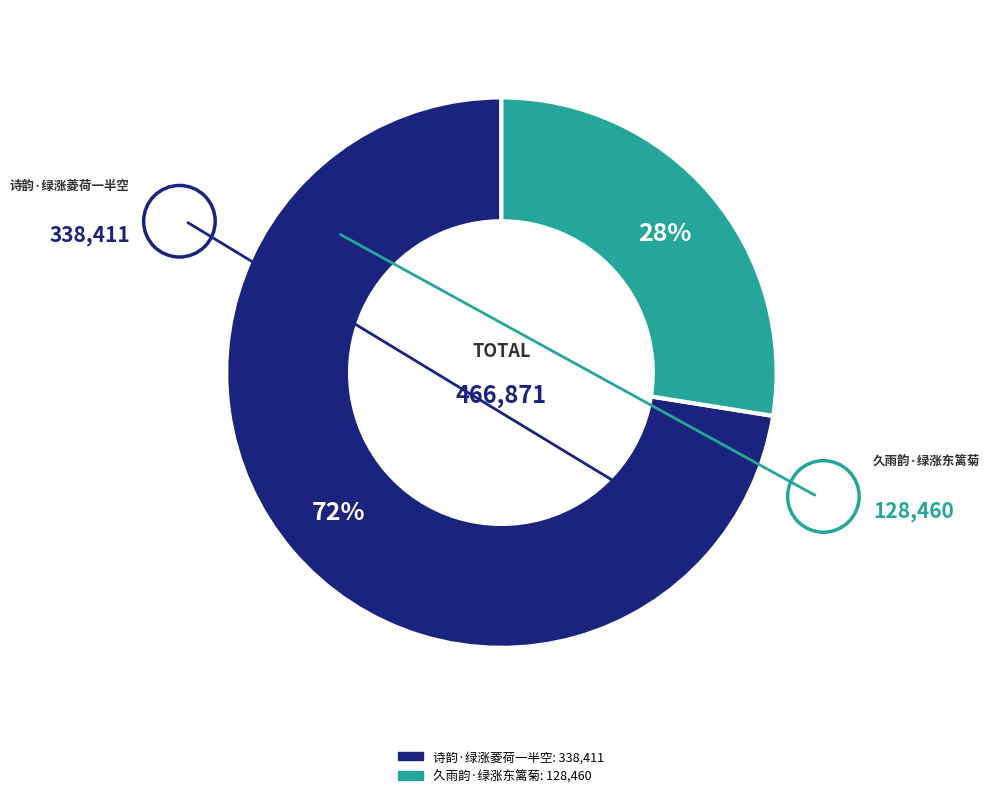

To the nearest percent, what is the average slice percentage?

50%